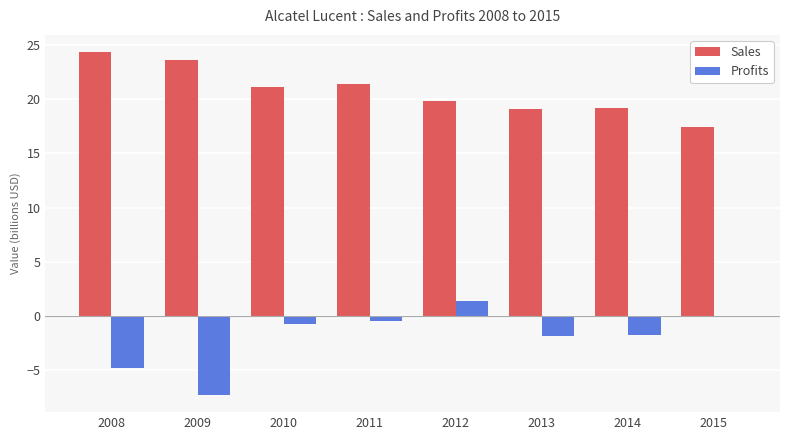

Are the bars horizontal?

No